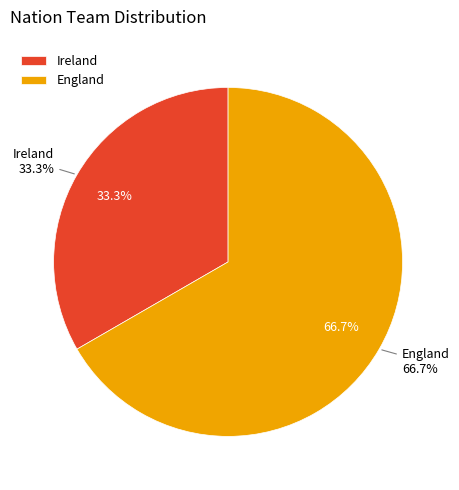

To the nearest percent, what is the combined percentage of Ireland and England?

100%